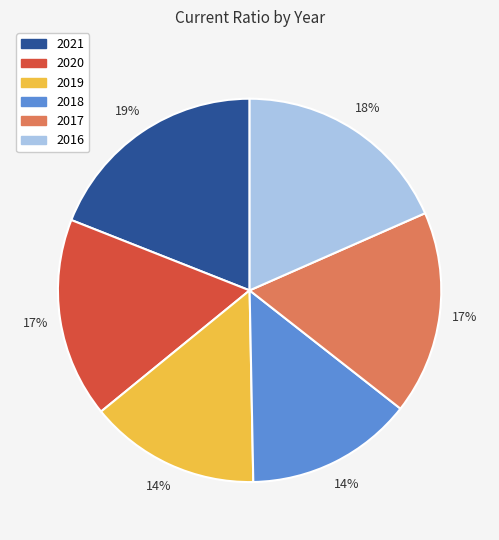

Which has a higher value, 2021 or 2020?

2021